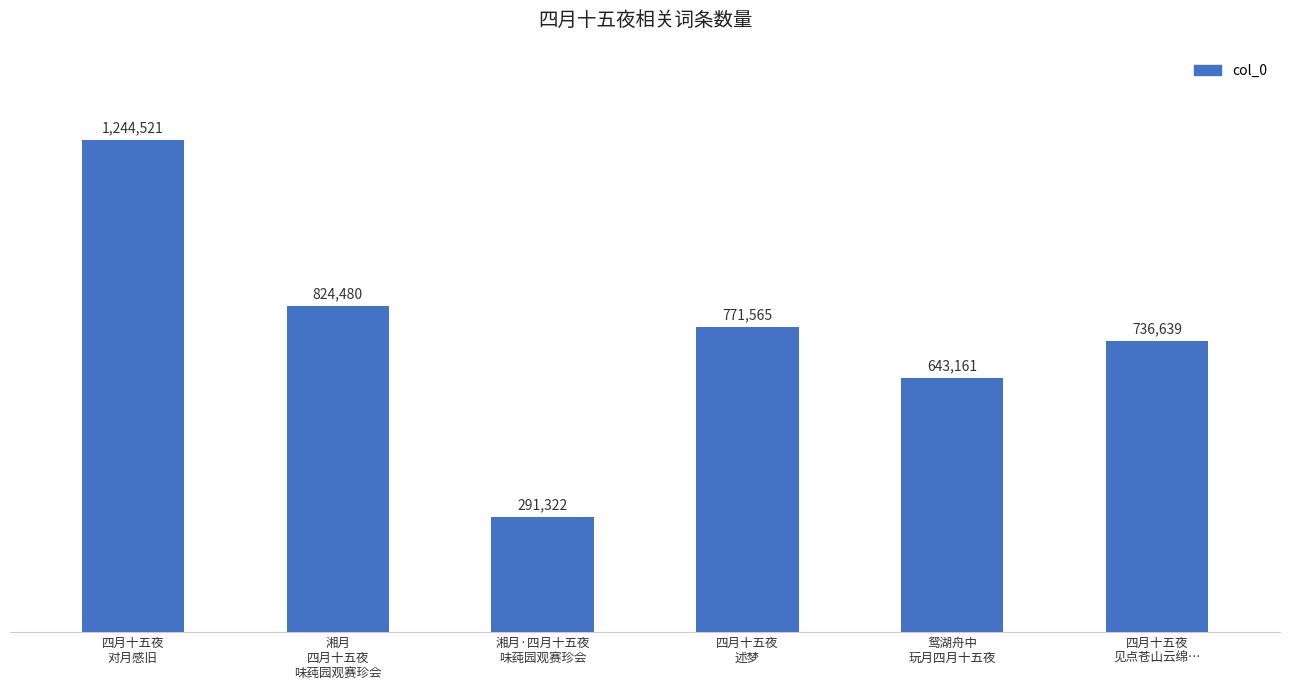

Reading left to right, list all the values displayed in this chart.

四月十五夜
对月感旧=1244521	湘月
四月十五夜
味莼园观赛珍会=824480	湘月·四月十五夜
味莼园观赛珍会=291322	四月十五夜
述梦=771565	鸳湖舟中
玩月四月十五夜=643161	四月十五夜
见点苍山云绵…=736639